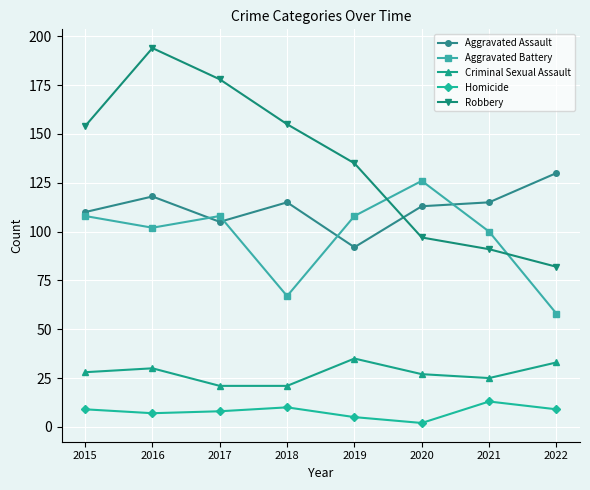

The Aggravated Battery series shows 58 at 2022. True or false?

True